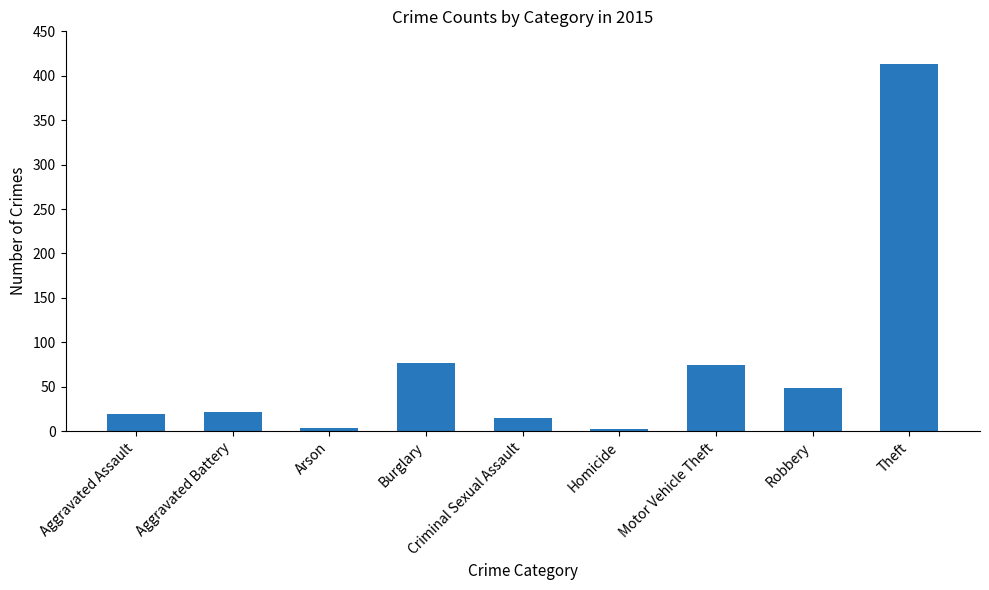

What is the difference between the second highest and second lowest values?

73